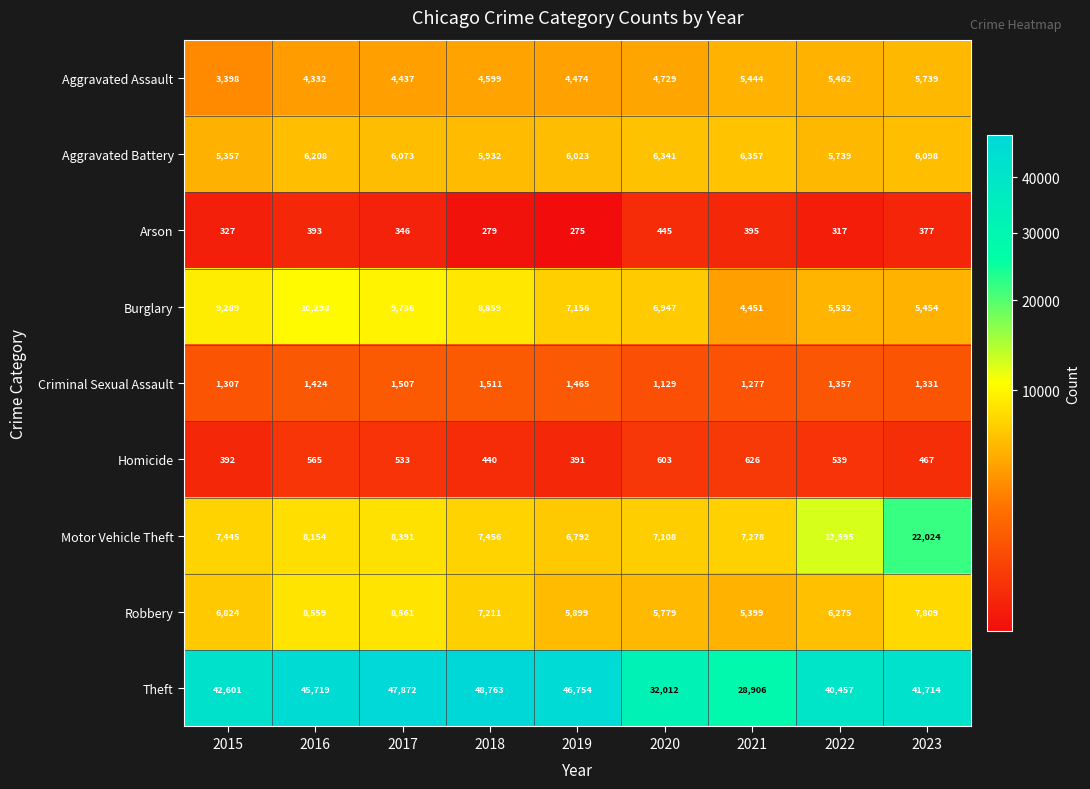

At how many categories does at least one series exceed 34409?

7